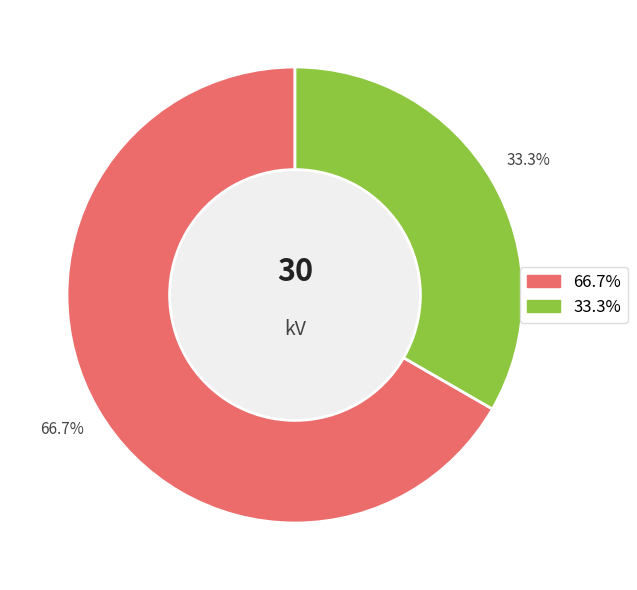

How many slices are in this pie chart?

2